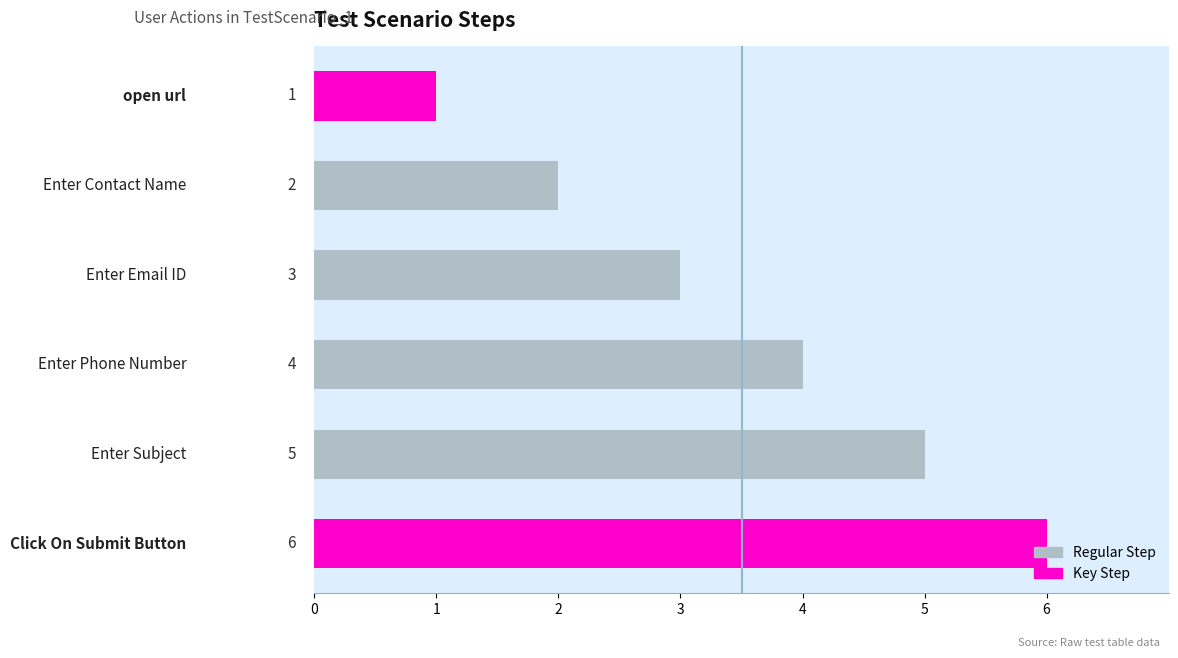

What is the sum of all values?

21